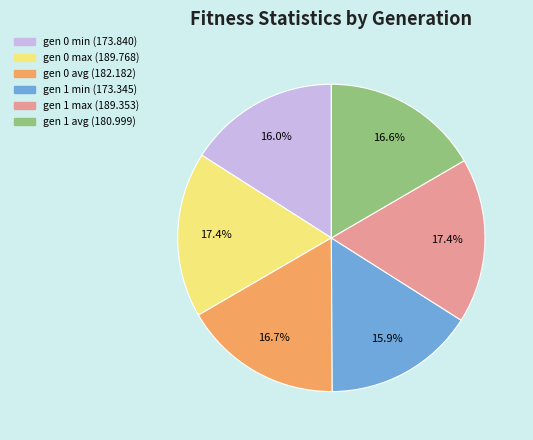

To the nearest percent, what percentage of the pie is gen 0 max?

17%